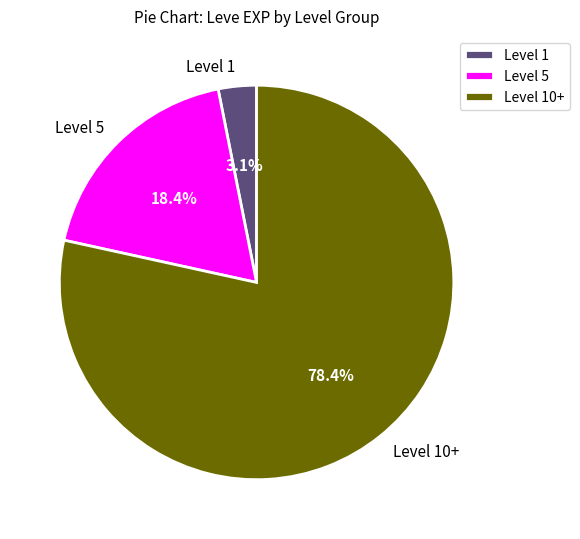

Which slice is the largest?

Level 10+